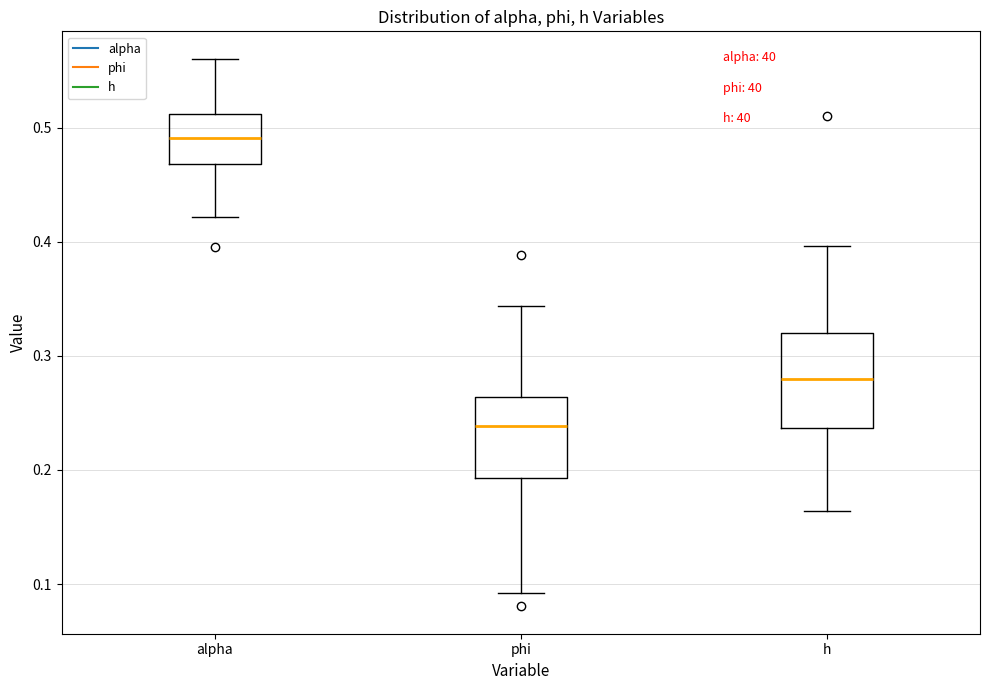

Which box has the lowest median line?

phi